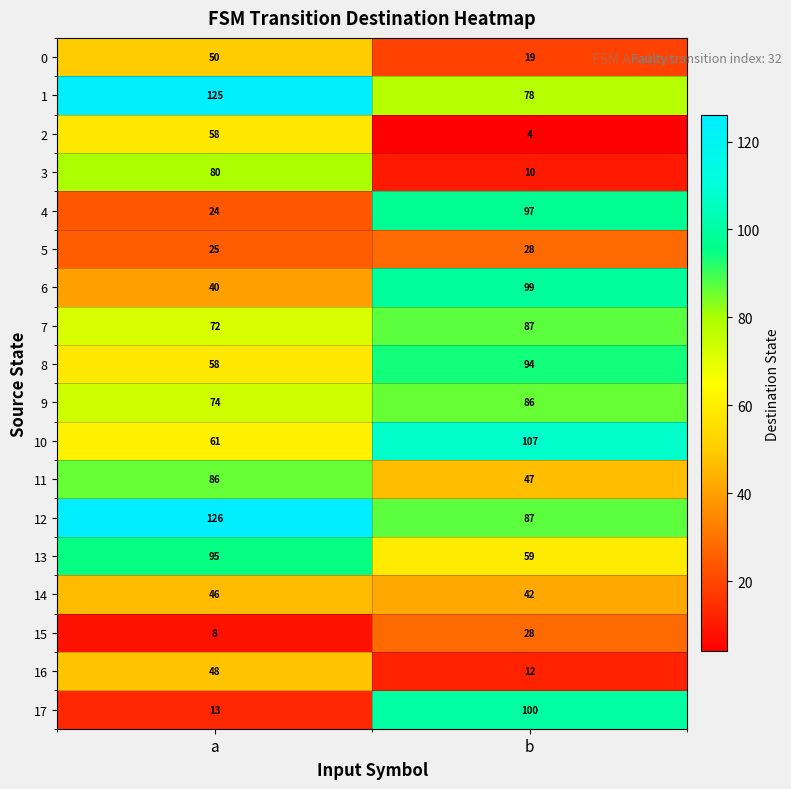

What is the sum of all 7 values?

159